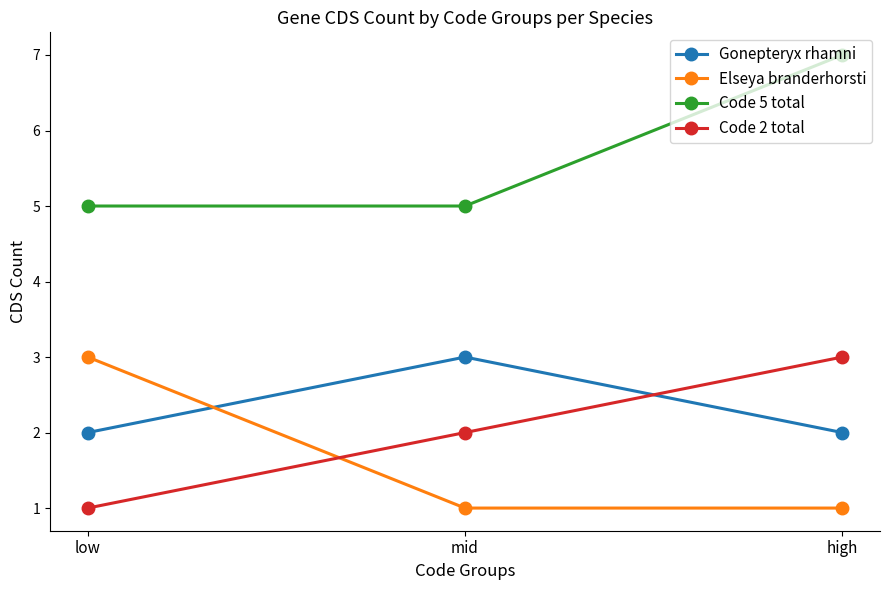

At which category is the sum across all series the highest?

high